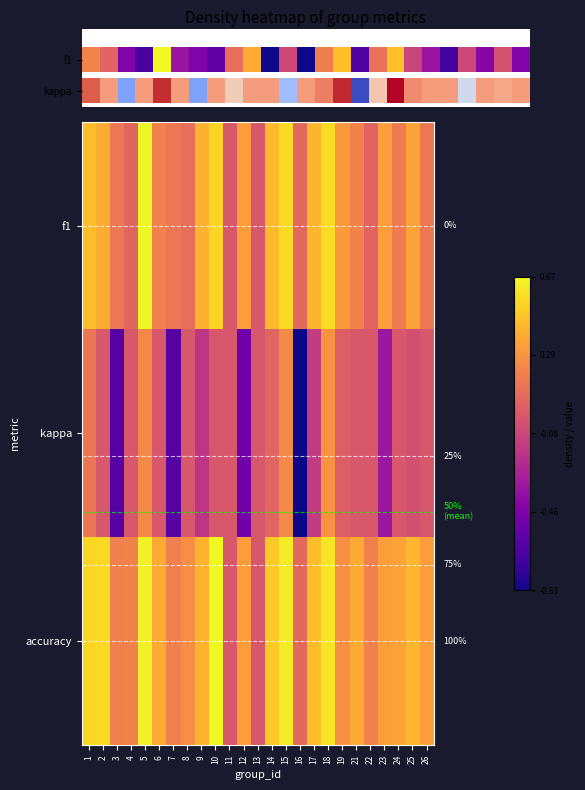

Rank the series by their maximum value, from lowest to highest.

kappa, f1, accuracy